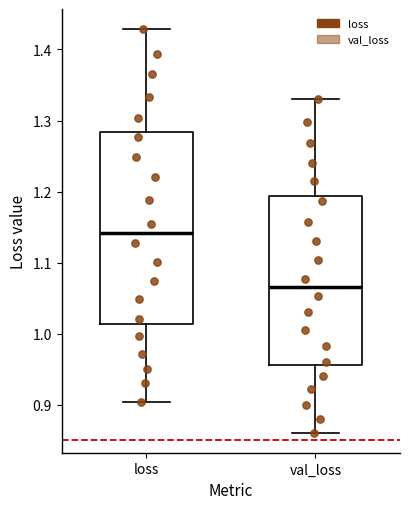

Reading left to right, read every box against the y-axis: the position of its median line, the range the box covers, and the ends of its whiskers. The values are not printed on the chart, so give them approximately, as read against the axis.

loss: median 1.14, box 1.01 to 1.28, whiskers 0.90 to 1.43
val_loss: median 1.07, box 0.96 to 1.19, whiskers 0.86 to 1.33